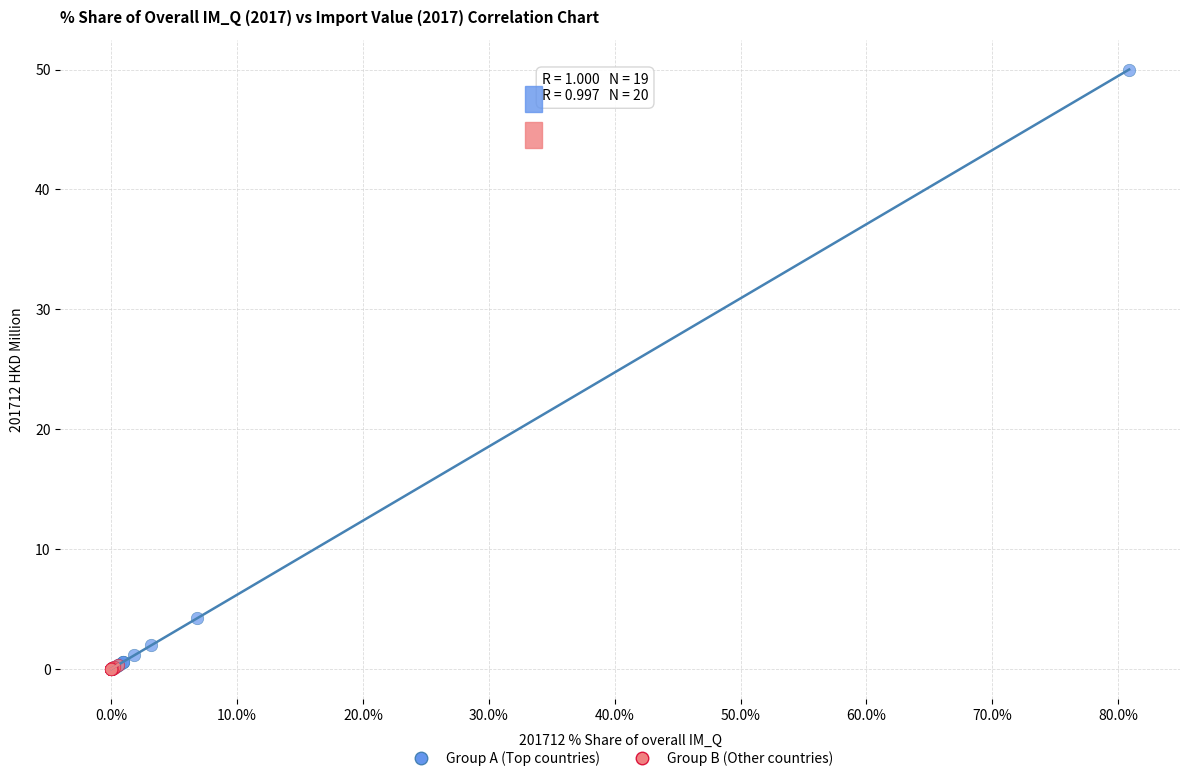

Which series has the largest Y range (max minus min)?

Group A (Top countries)